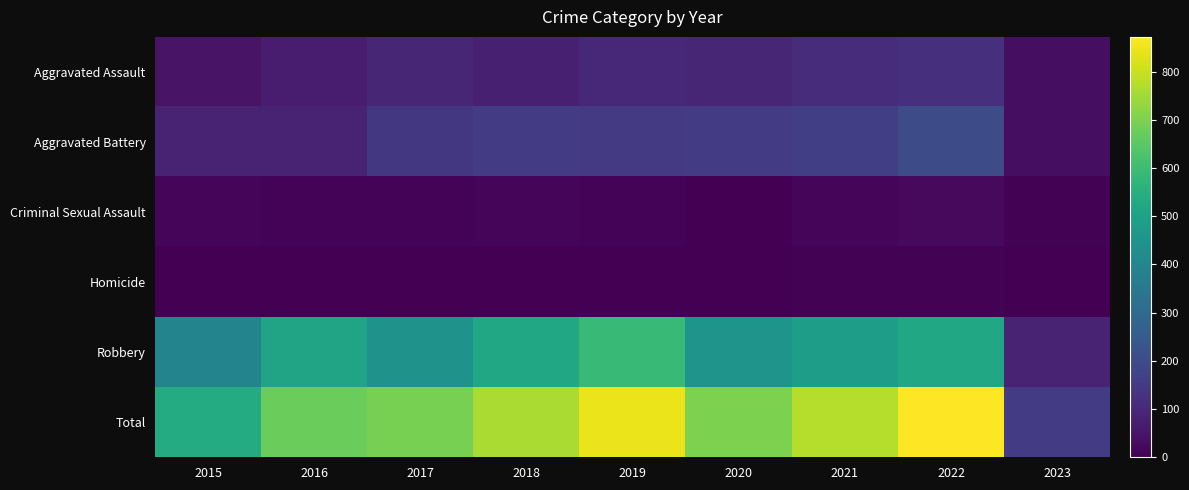

Reading left to right, what are all the values shown in this chart?

Aggravated Assault: 2015=46	2016=71	2017=95	2018=77	2019=98	2020=94	2021=110	2022=121	2023=32
Aggravated Battery: 2015=82	2016=82	2017=142	2018=152	2019=148	2020=150	2021=163	2022=202	2023=34
Criminal Sexual Assault: 2015=12	2016=8	2017=8	2018=11	2019=8	2020=3	2021=14	2022=23	2023=4
Homicide: 2015=0	2016=1	2017=1	2018=1	2019=2	2020=3	2021=4	2022=5	2023=1
Robbery: 2015=395	2016=510	2017=446	2018=519	2019=591	2020=450	2021=484	2022=521	2023=85
Total: 2015=535	2016=672	2017=692	2018=760	2019=847	2020=700	2021=775	2022=872	2023=156